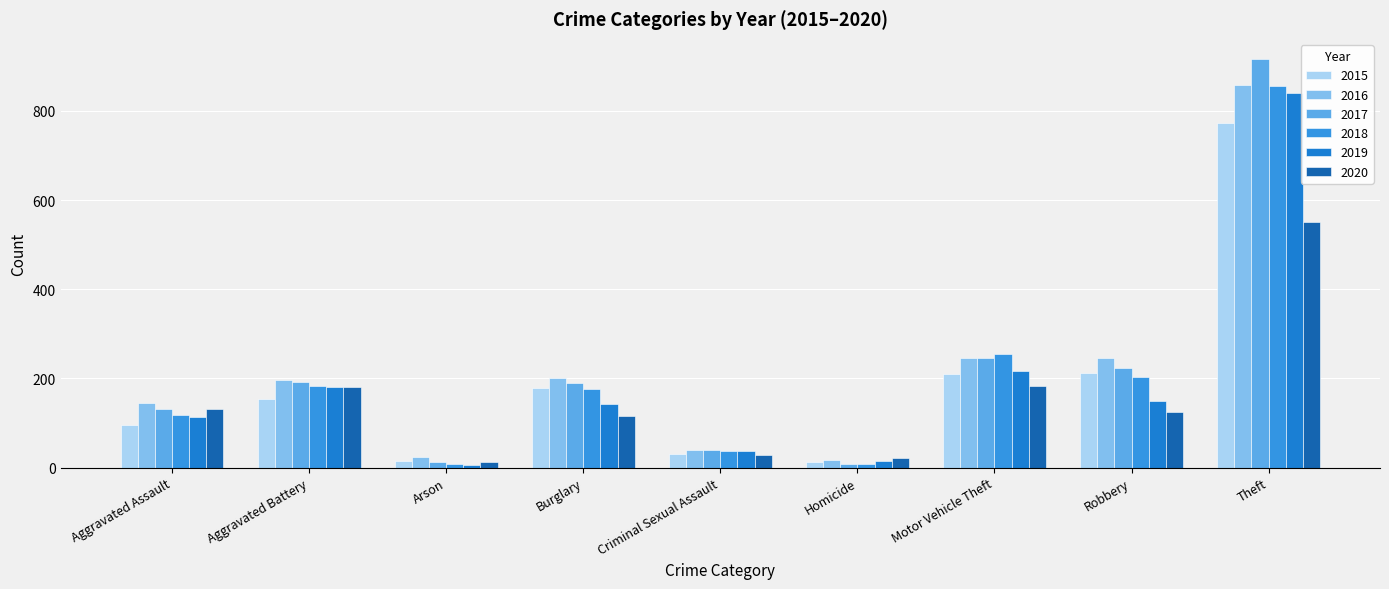

At which label does 2020 first exceed 124?

Aggravated Assault